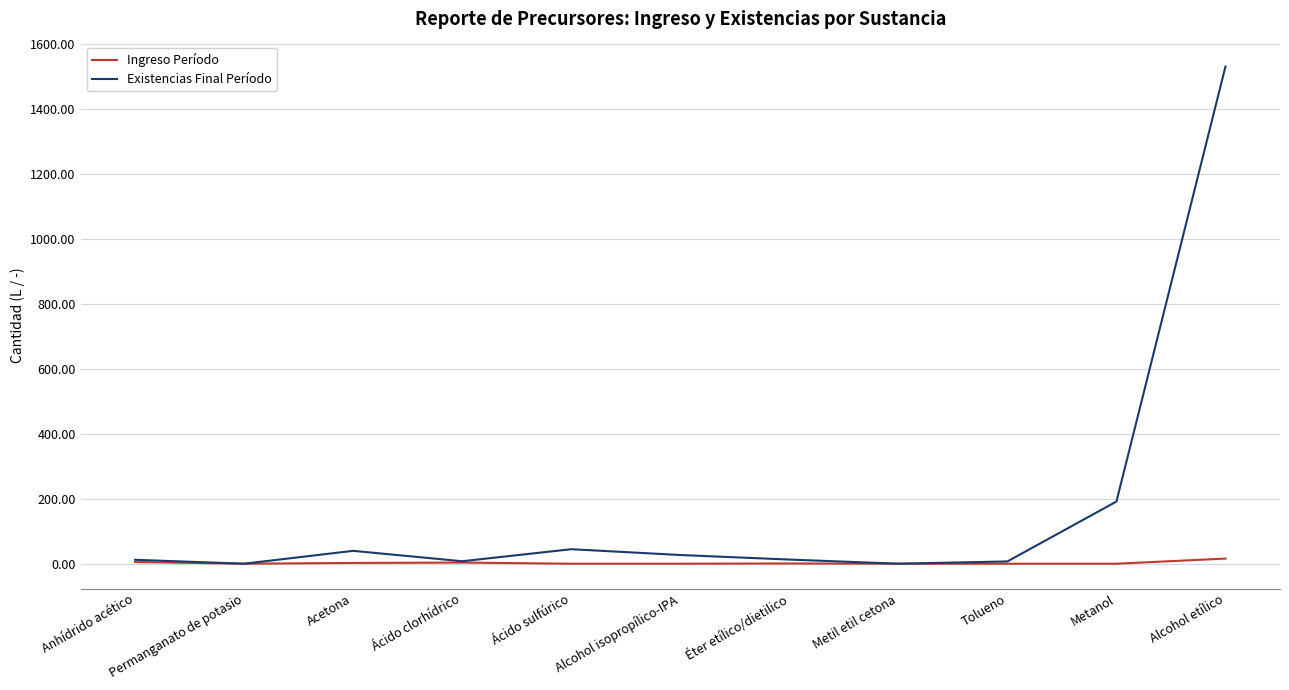

Which series has the widest spread of values?

Existencias Final Período